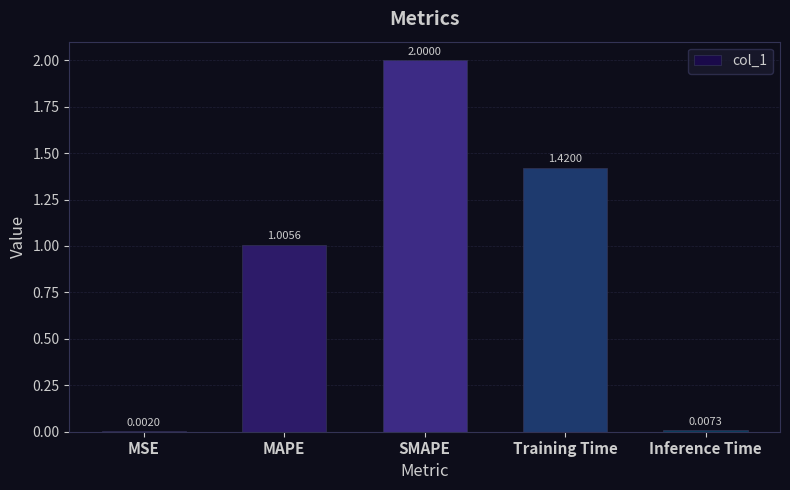

What is the average value?

0.9